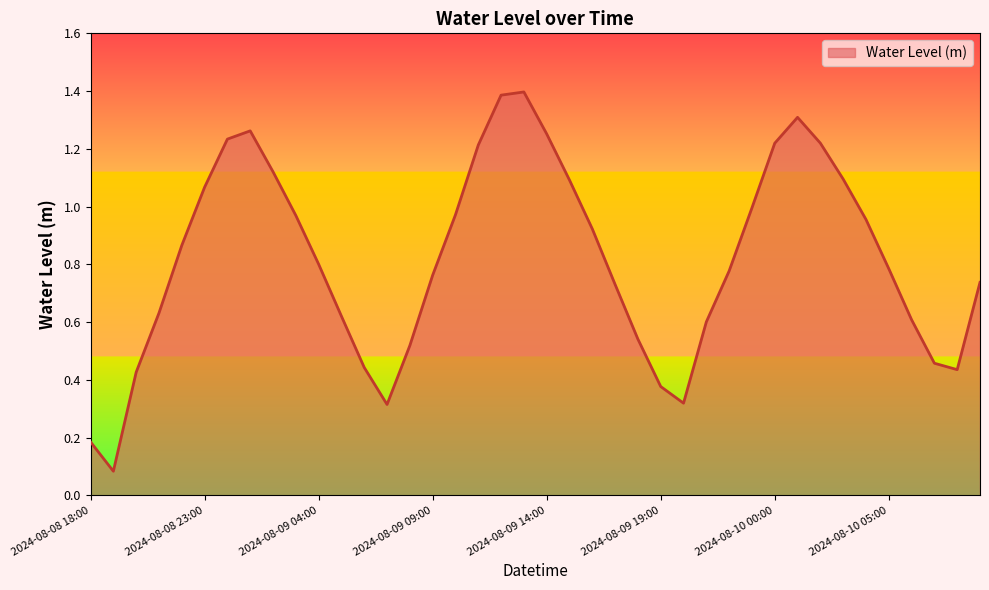

What is the greatest value displayed?

1.4